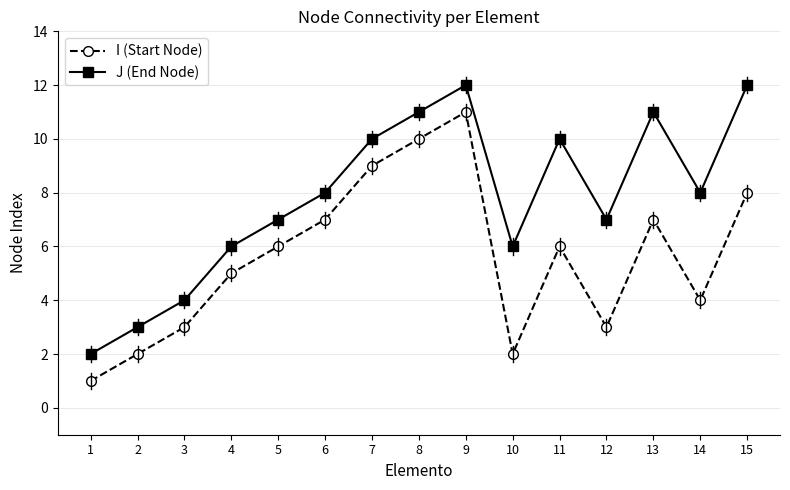

In J (End Node), how many points are lower than both neighbors (excluding endpoints)?

3